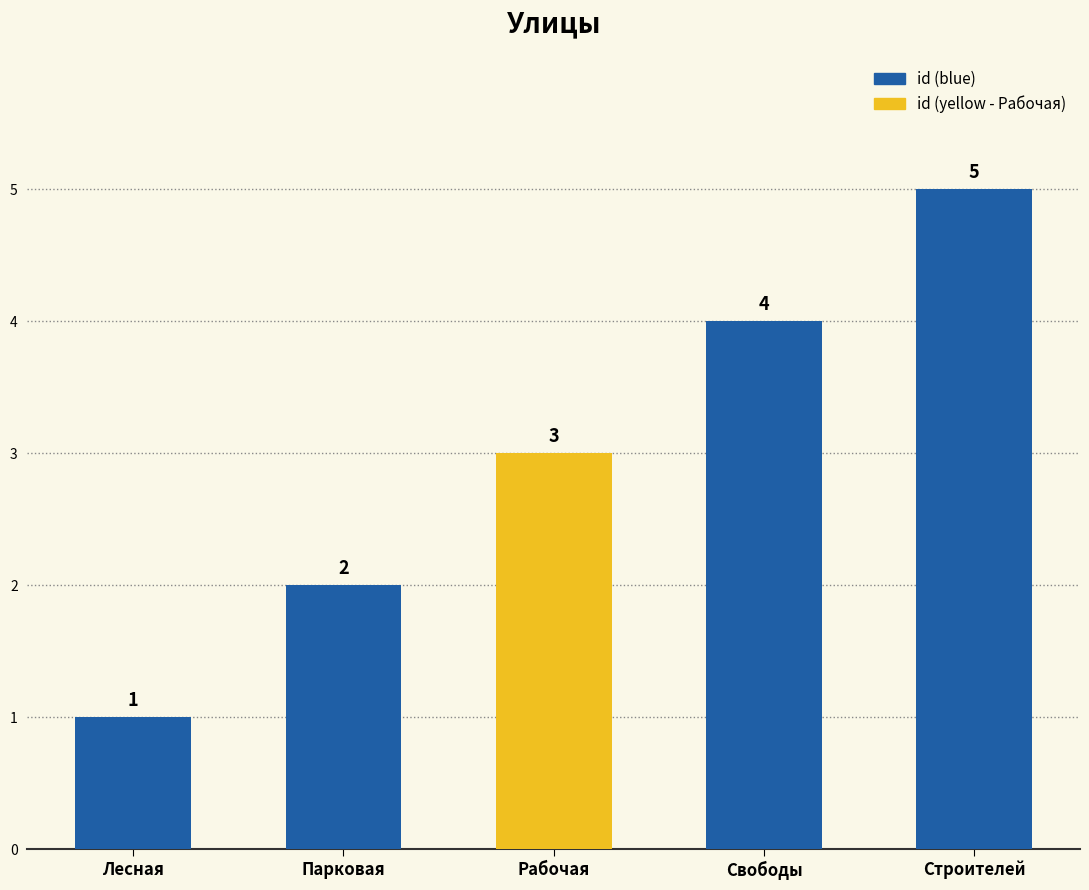

What is the label of the 5th bar from the right?

Лесная